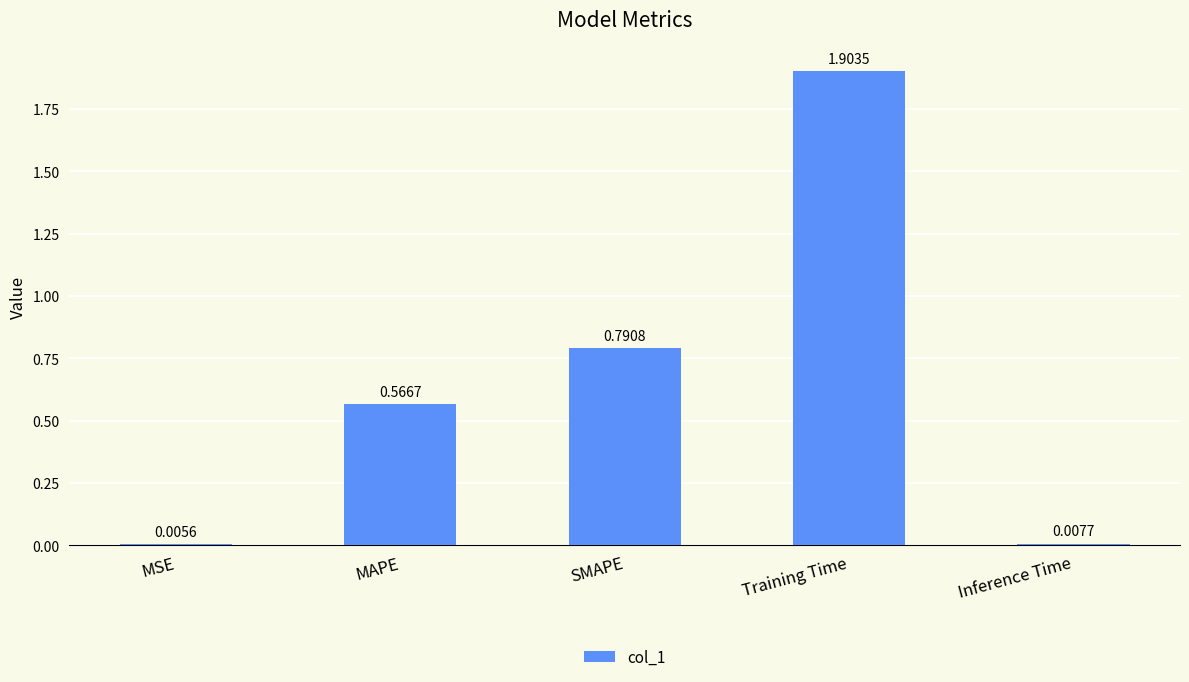

What is the change in value from Training Time to Inference Time?

-1.9